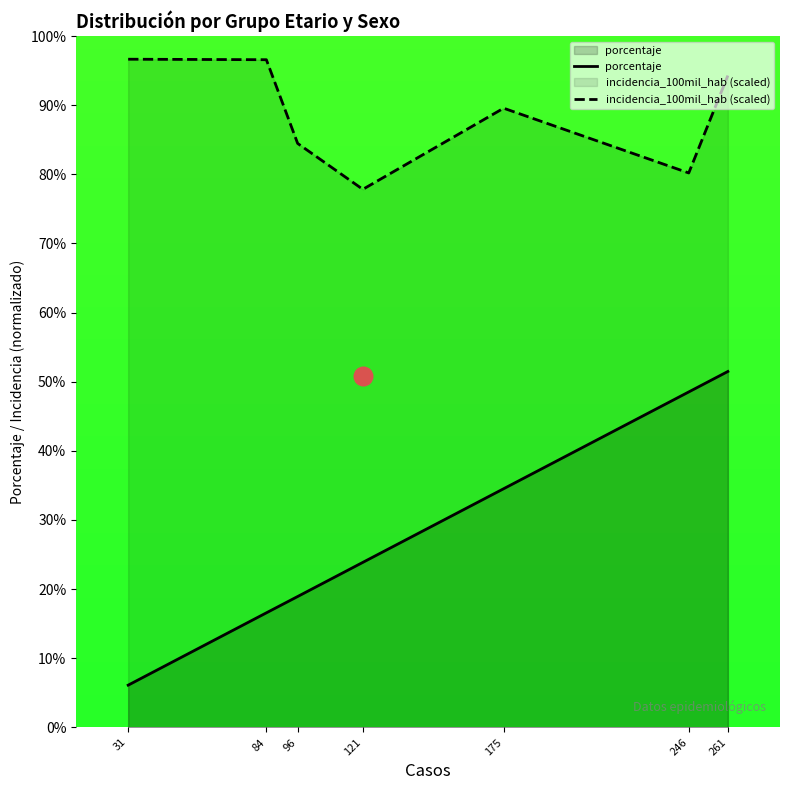

At which category is the sum across all series the highest?

261